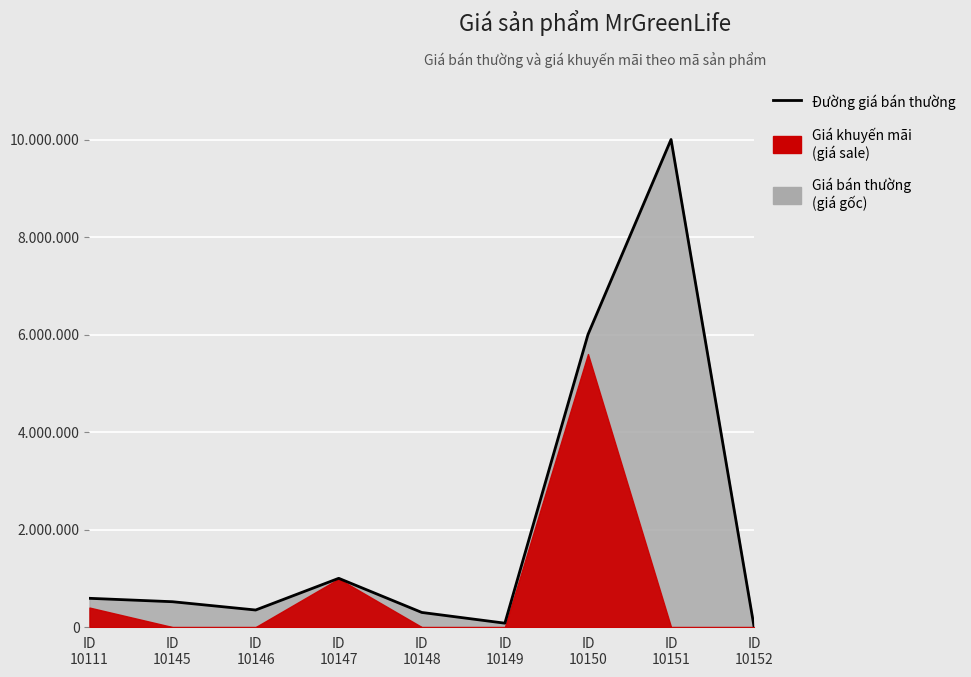

Is it true that the value at ID
10150 is 6000000?

True